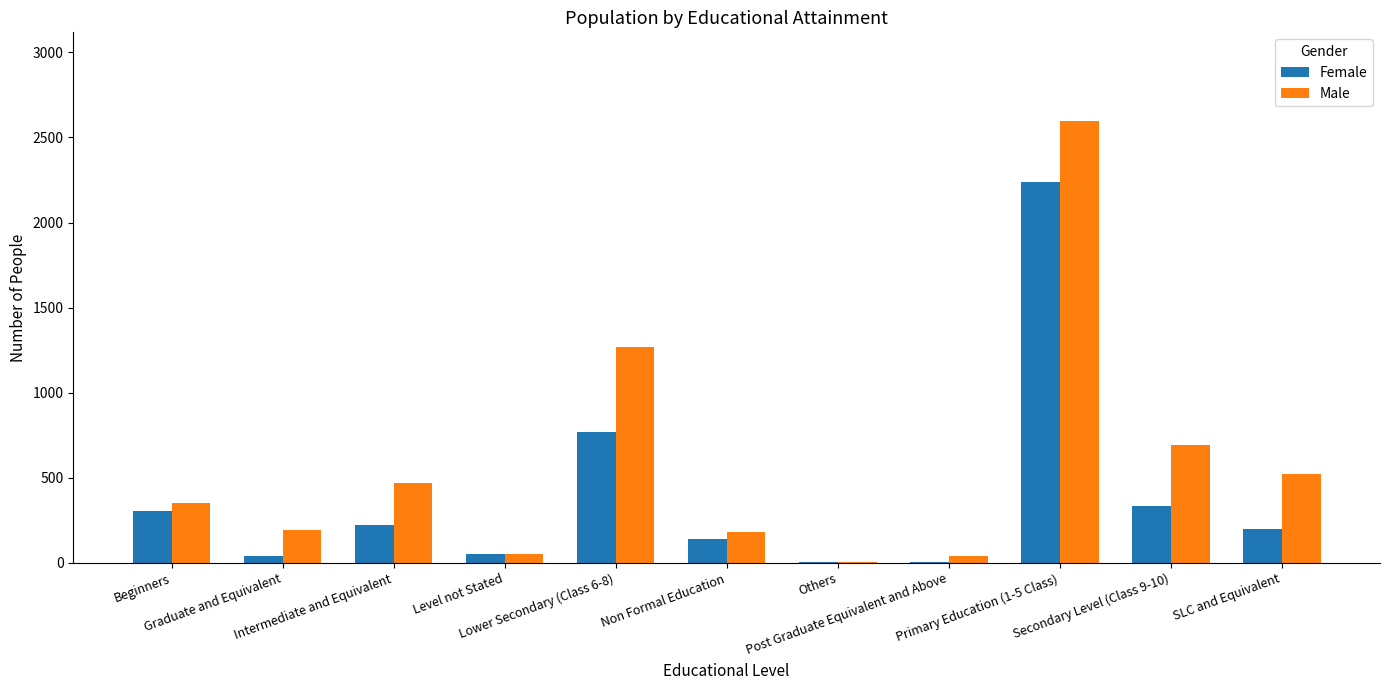

What is the greatest value displayed?

2598